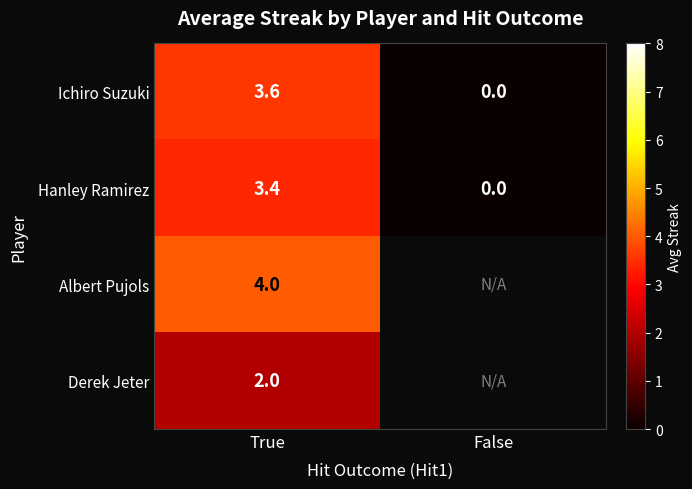

Is it true that Ichiro Suzuki equals 0.0 at False?

True